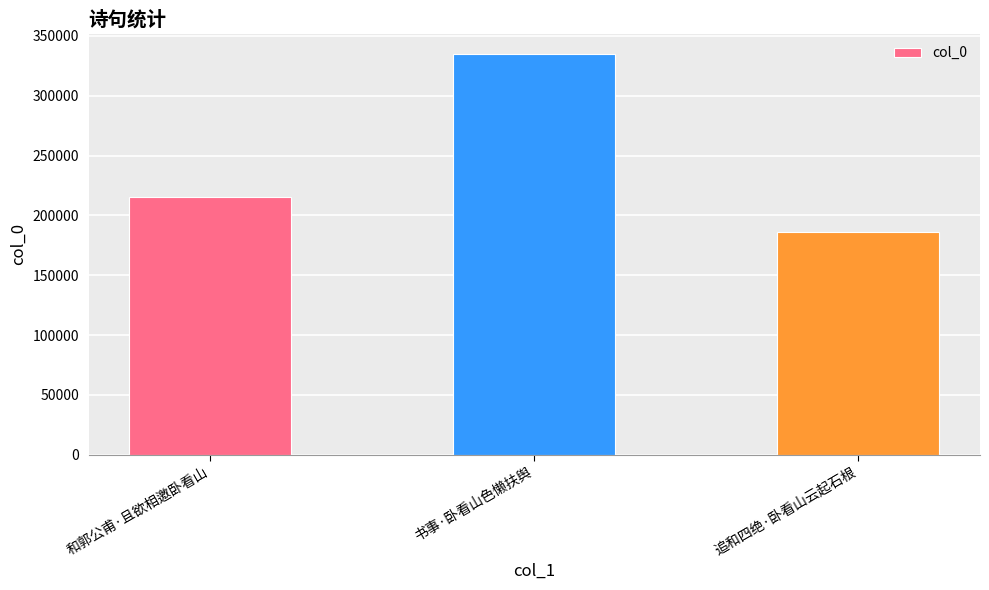

Reading left to right, extract all data points from this chart.

215559	335045	185834